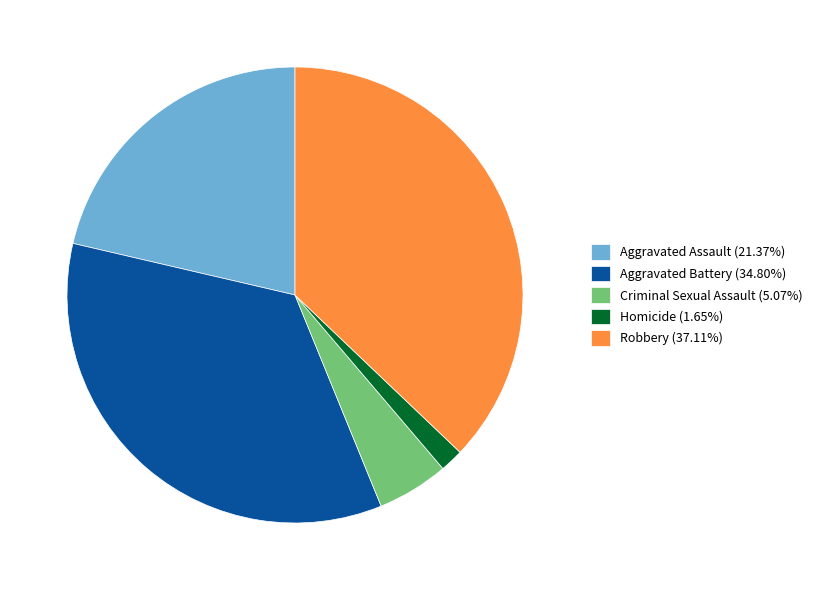

Is there a majority slice in this chart?

No